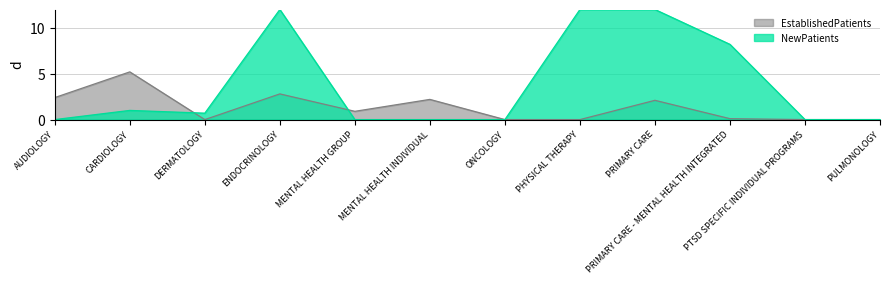

True or false: the data shows 2.8 at ENDOCRINOLOGY.

True